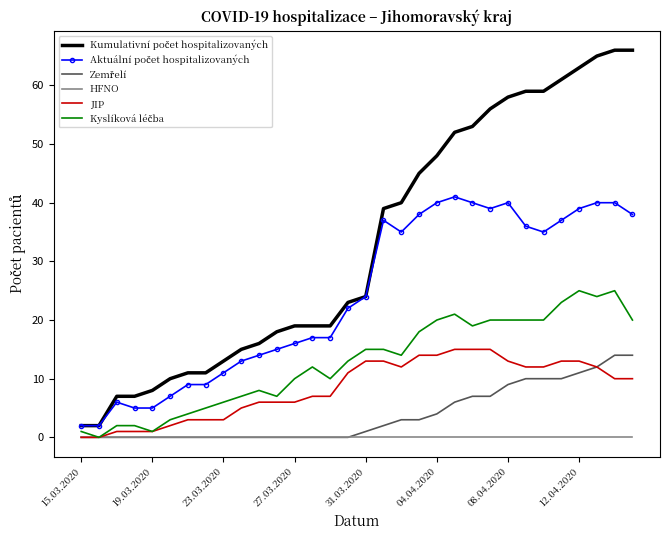

How many values in Kyslíková léčba are above zero?

31